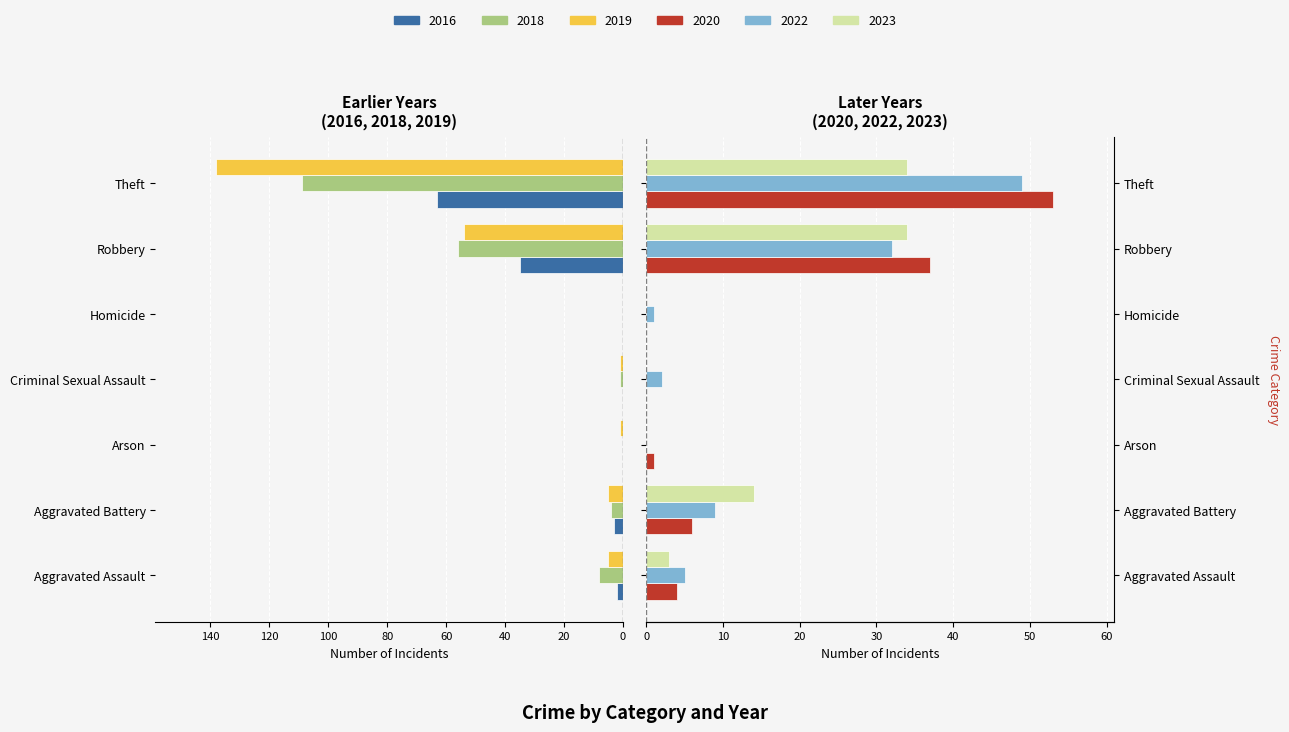

What position from the right is Homicide?

3